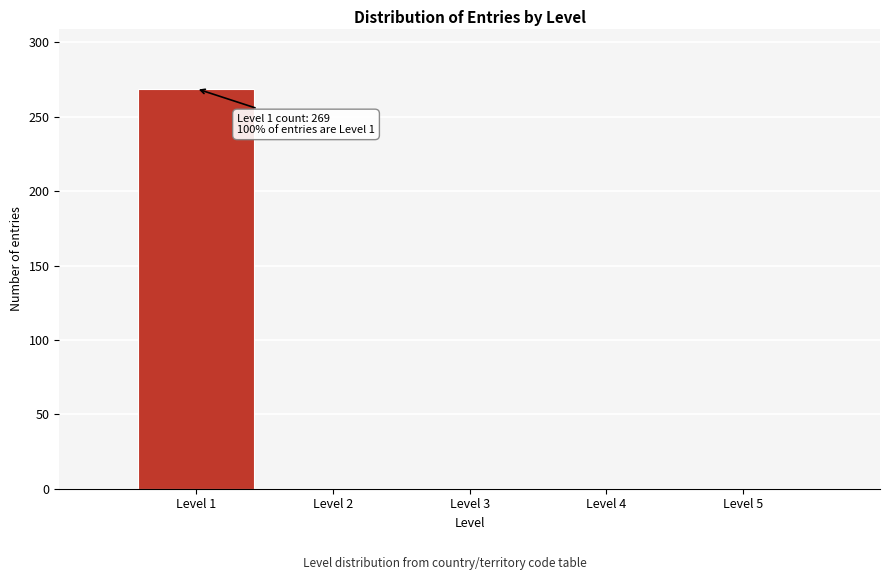

Reading right to left, transcribe all the data shown in this chart.

Level 5=0	Level 4=0	Level 3=0	Level 2=0	Level 1=269